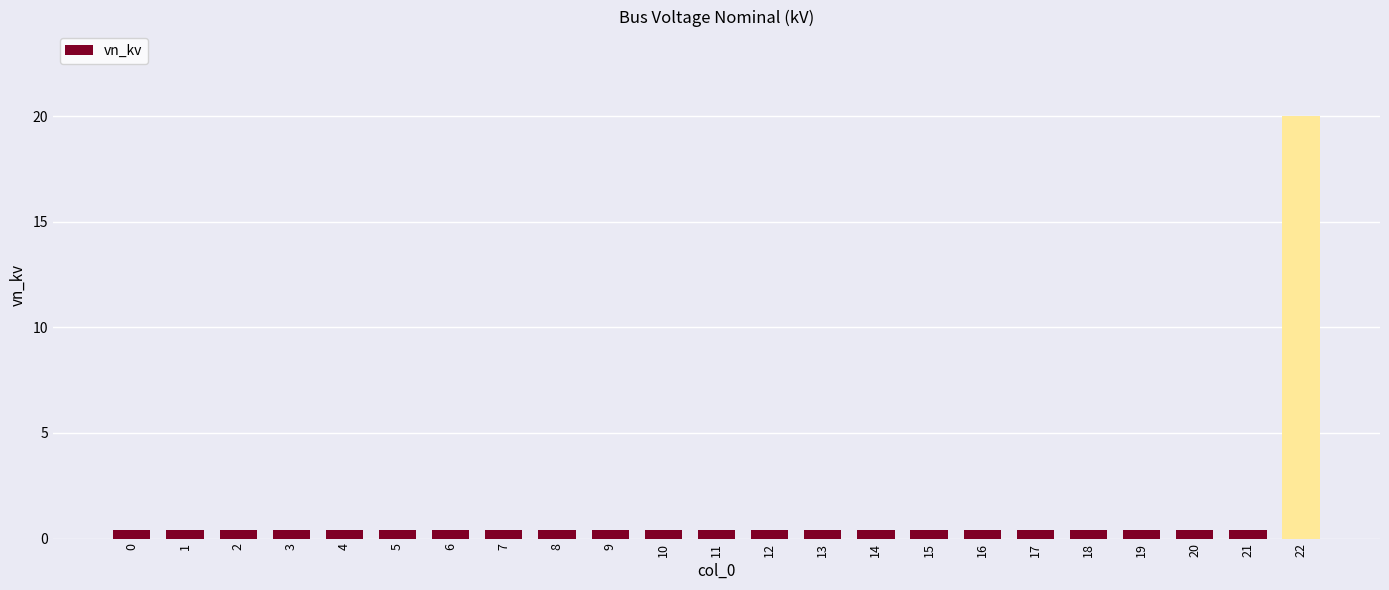

What is the value of the 6th bar from the left?

0.4